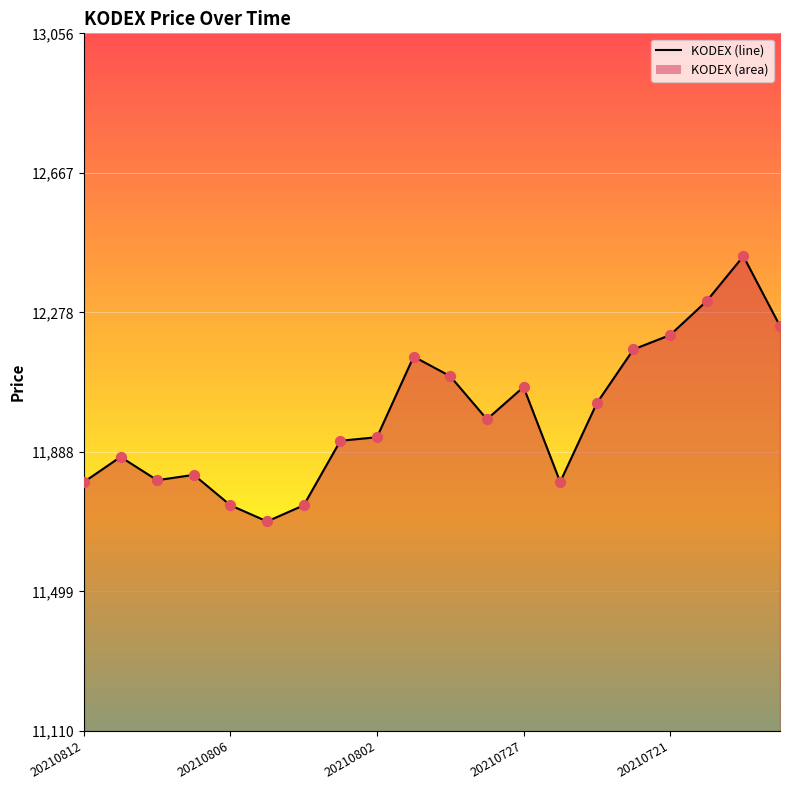

What is the greatest value displayed?

12435